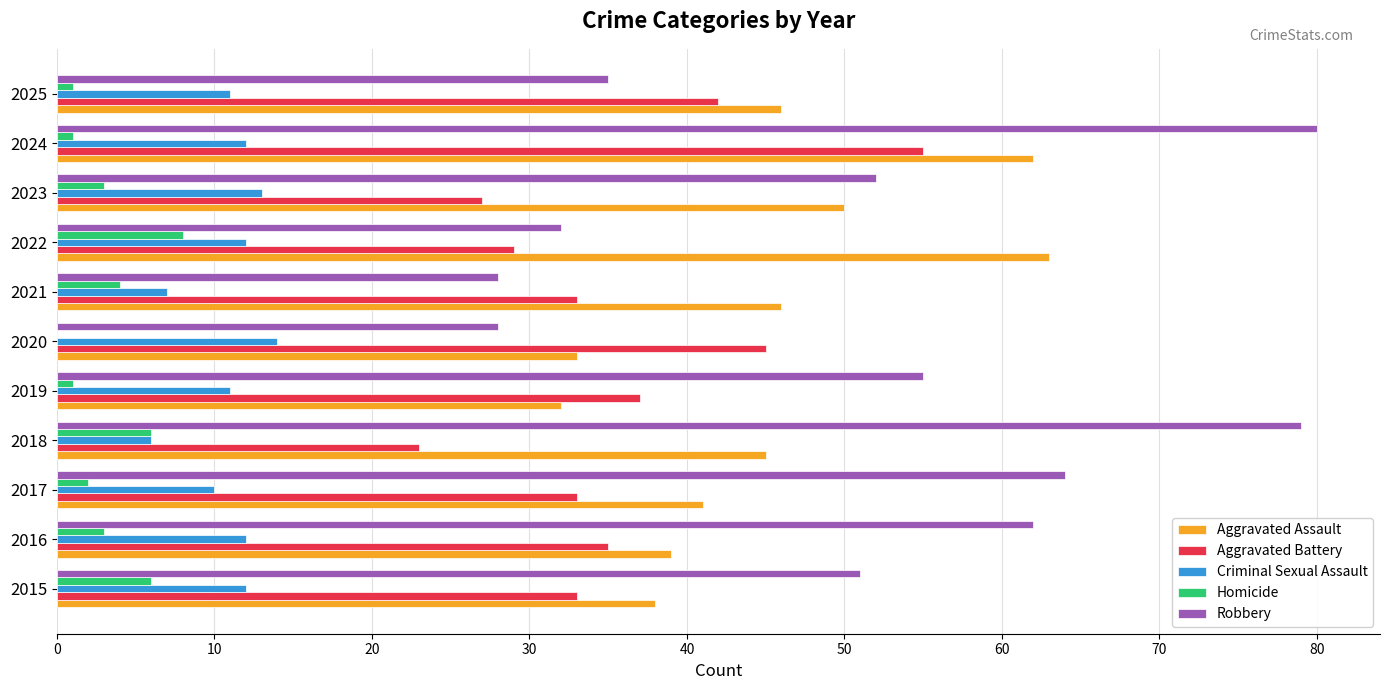

True or false: Criminal Sexual Assault has a value of 22 at 2023.

False